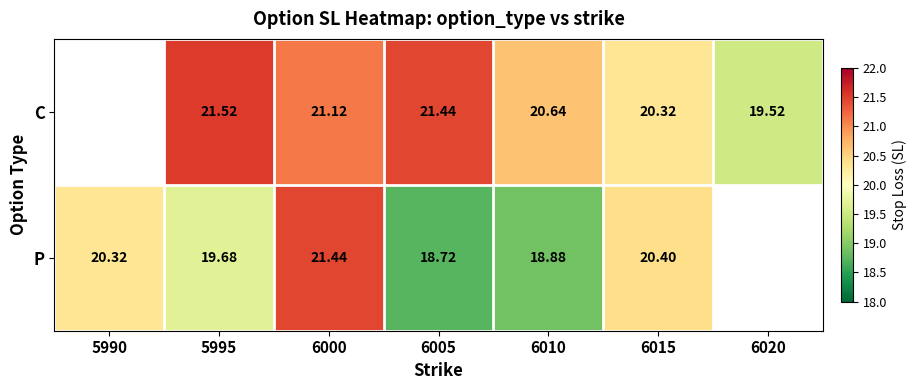

What is the smallest value displayed?

18.7